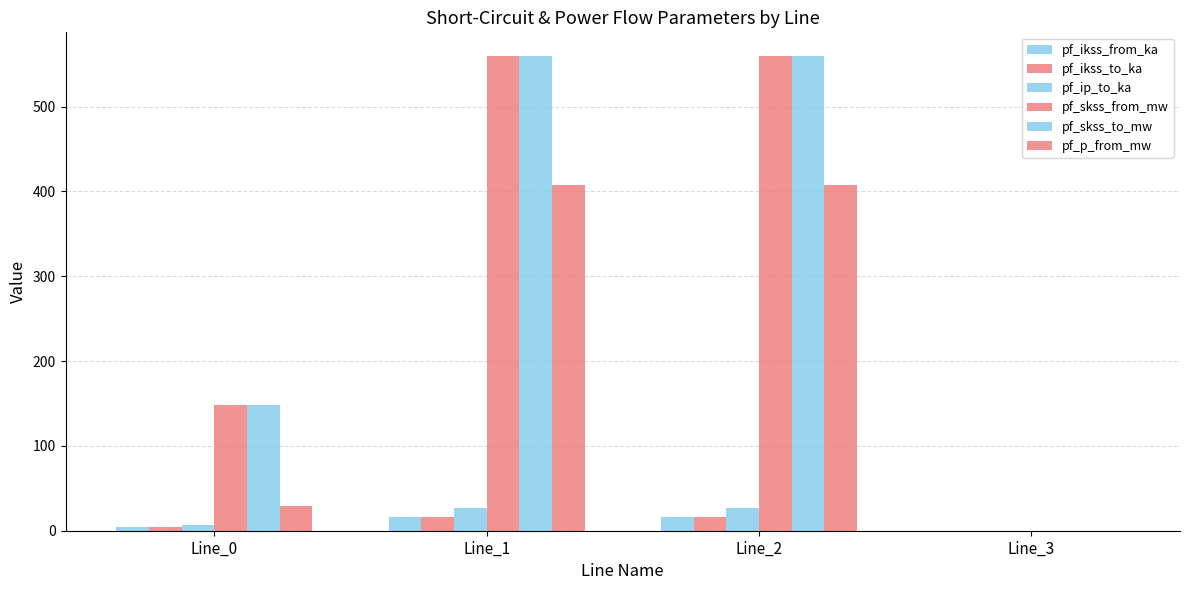

At which label does pf_ip_to_ka first exceed 26?

Line_1